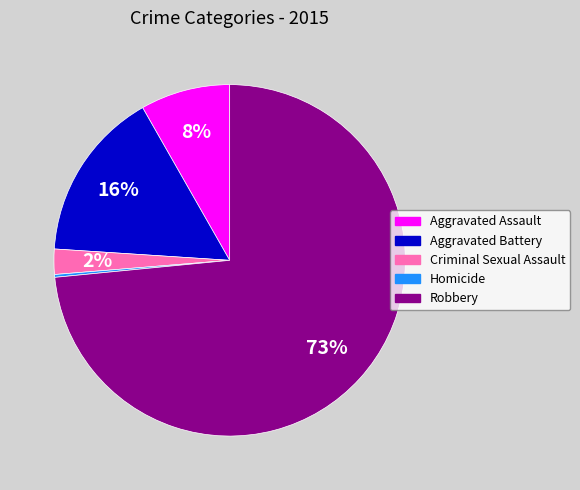

Which slice represents more than half of the pie?

Robbery